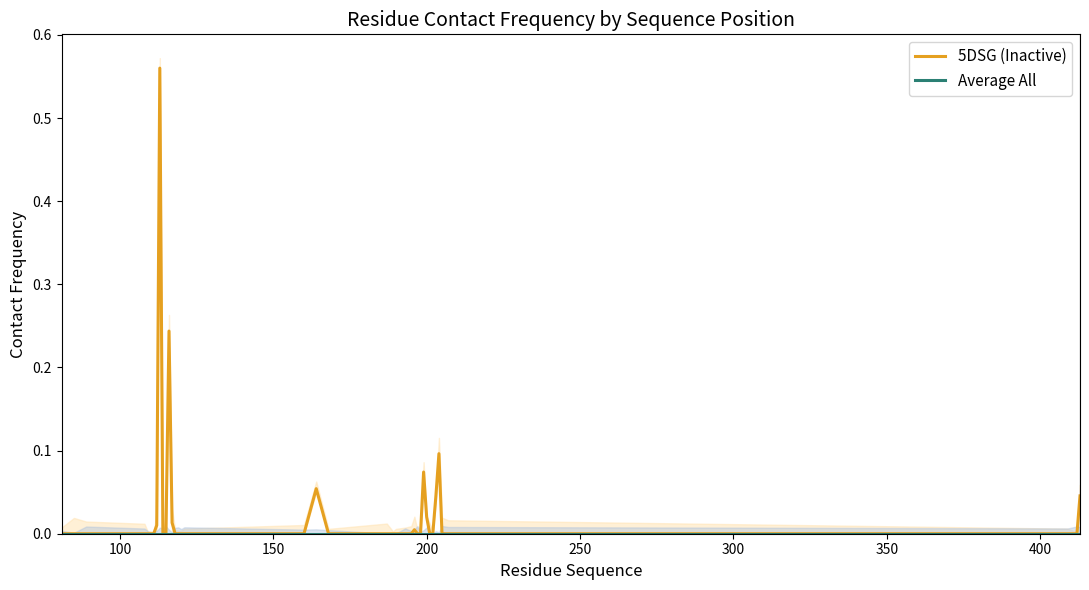

The value of 5DSG (Inactive) at 31 is 0.2. True or false?

False